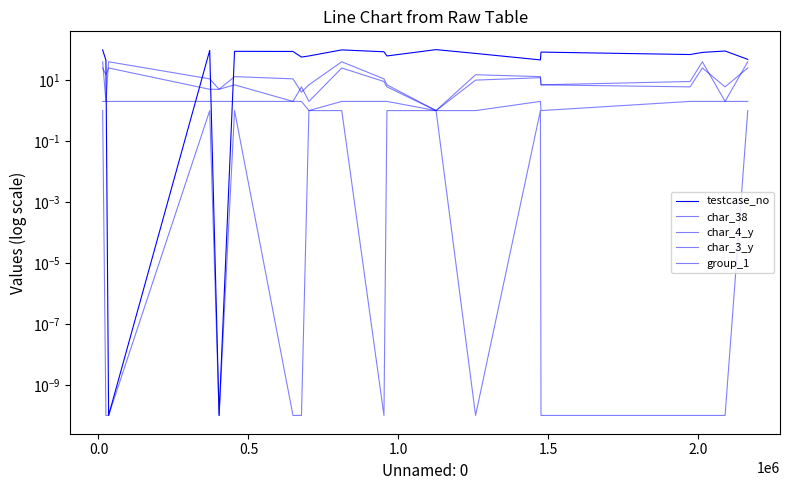

What is the sum of all group_1 values?

36.0